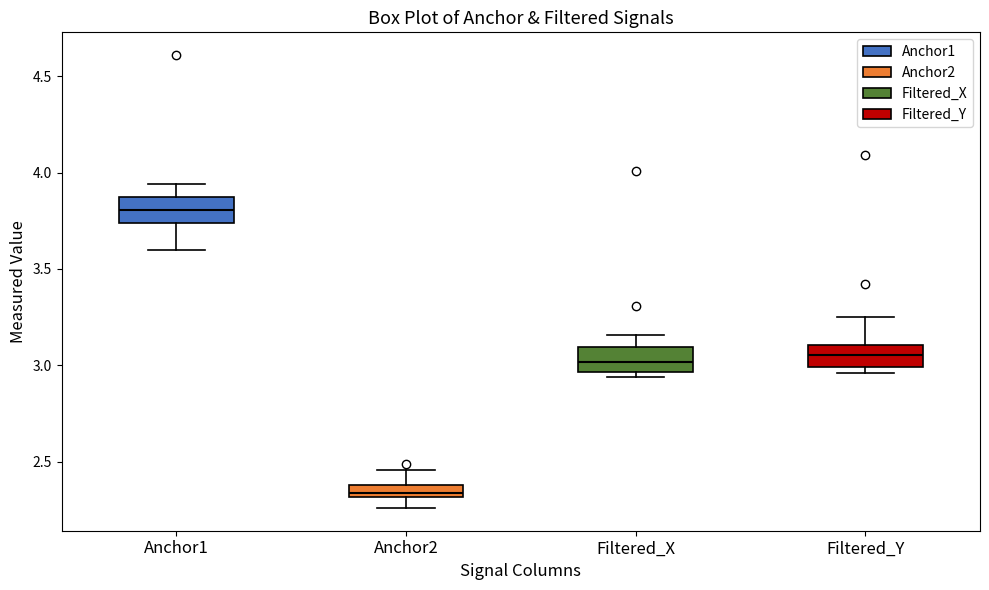

Which box has the highest median line?

Anchor1